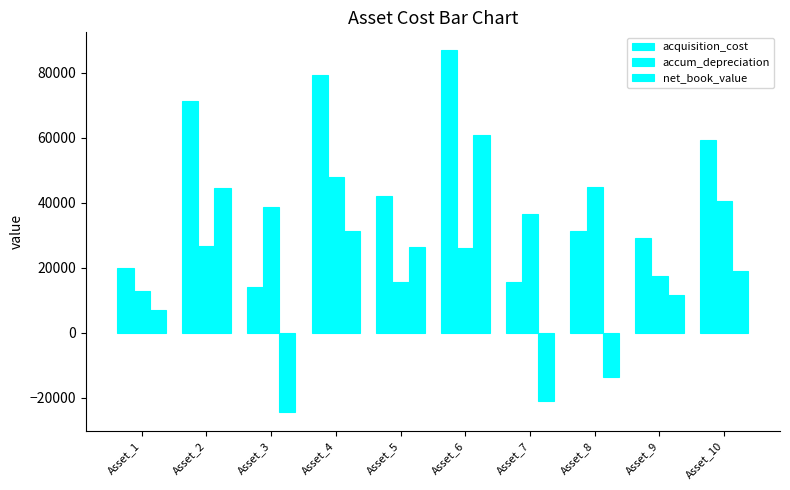

Is it true that acquisition_cost equals 14175.4 at Asset_3?

True